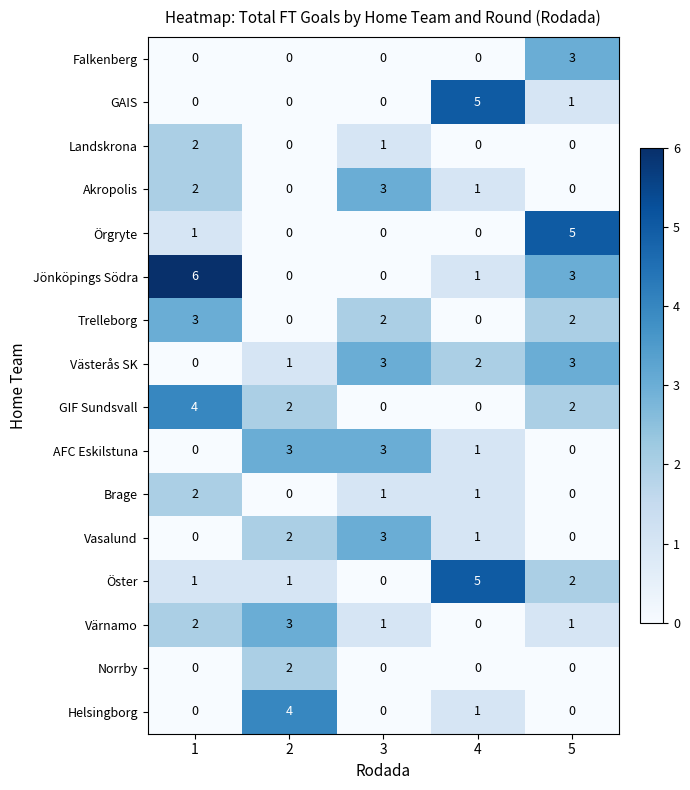

The Landskrona series shows 0 at 3. True or false?

False